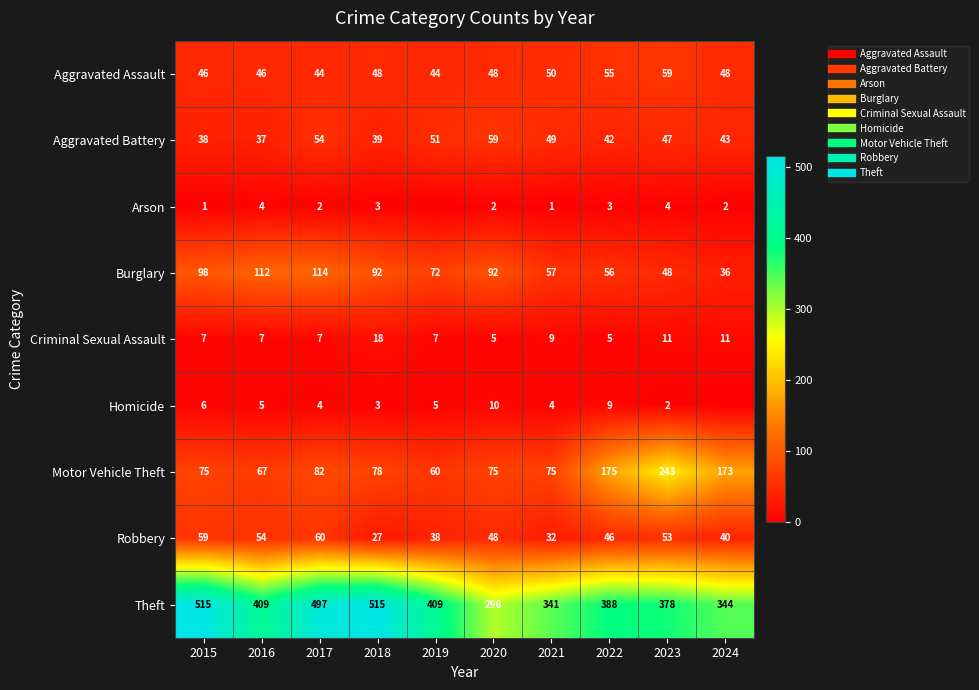

Between 2017 and 2020, which is larger?

2020